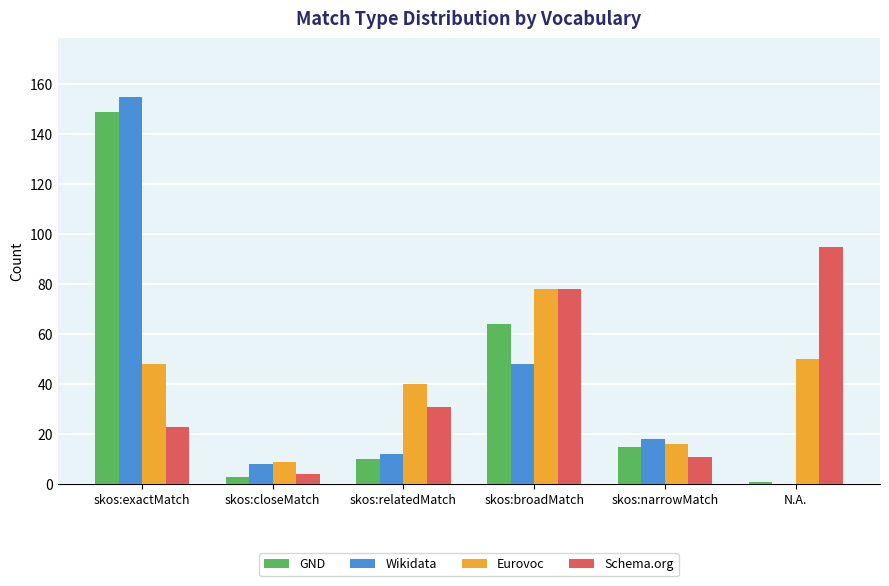

Are the bars grouped side by side (vs. stacked)?

Yes